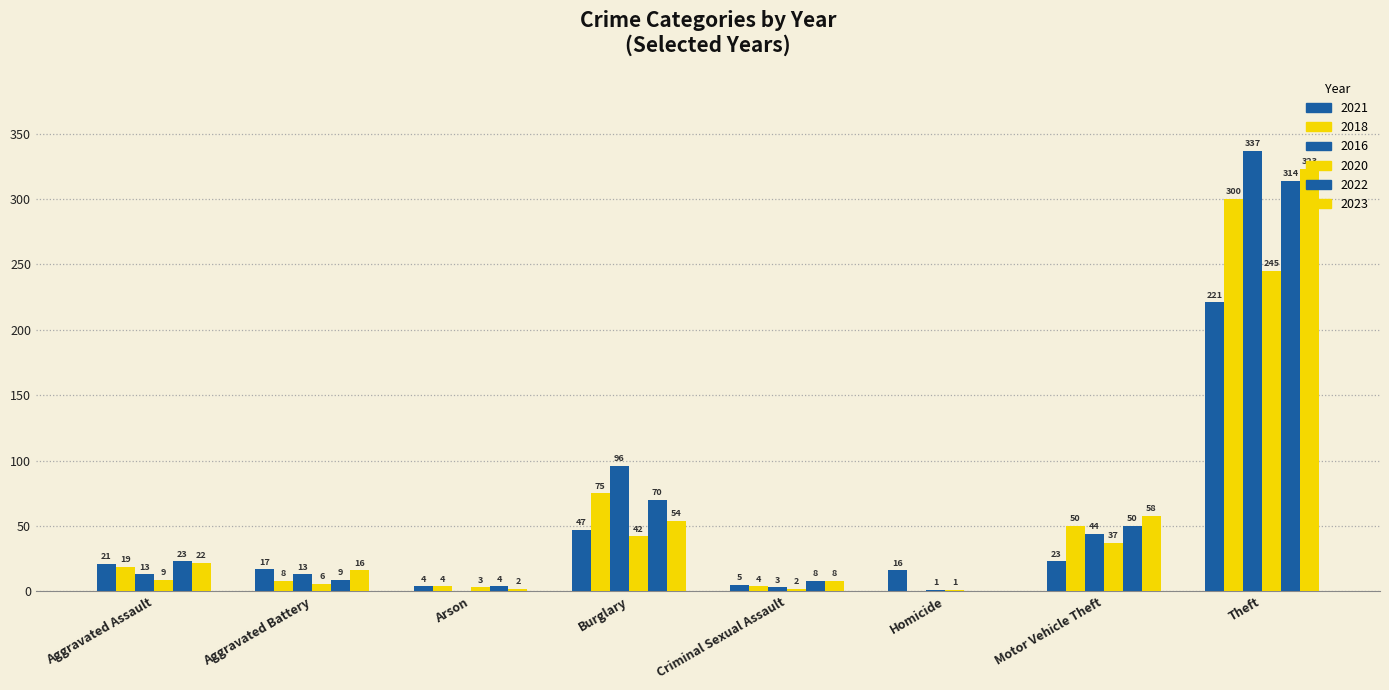

Are the bars grouped side by side (vs. stacked)?

Yes